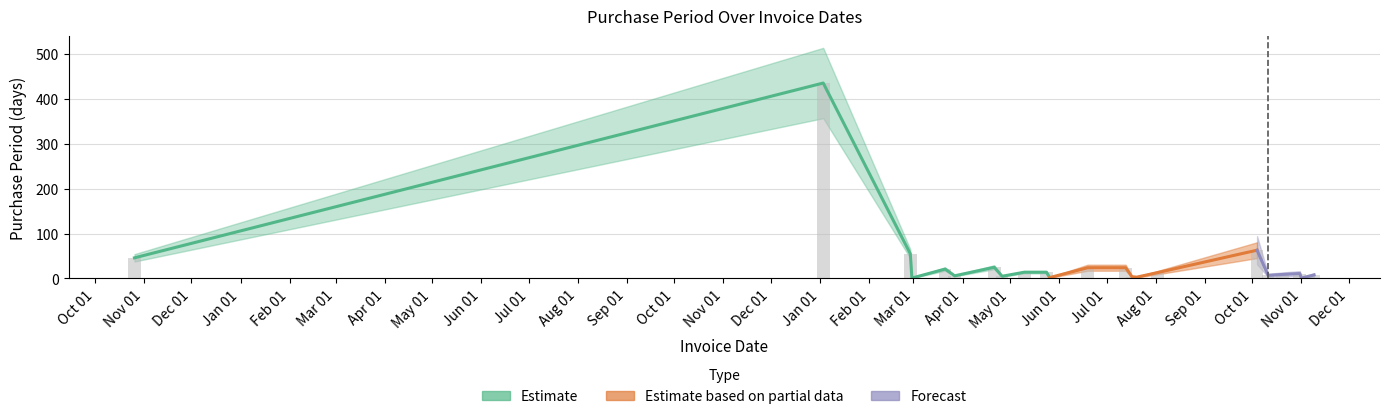

What is the average value?

36